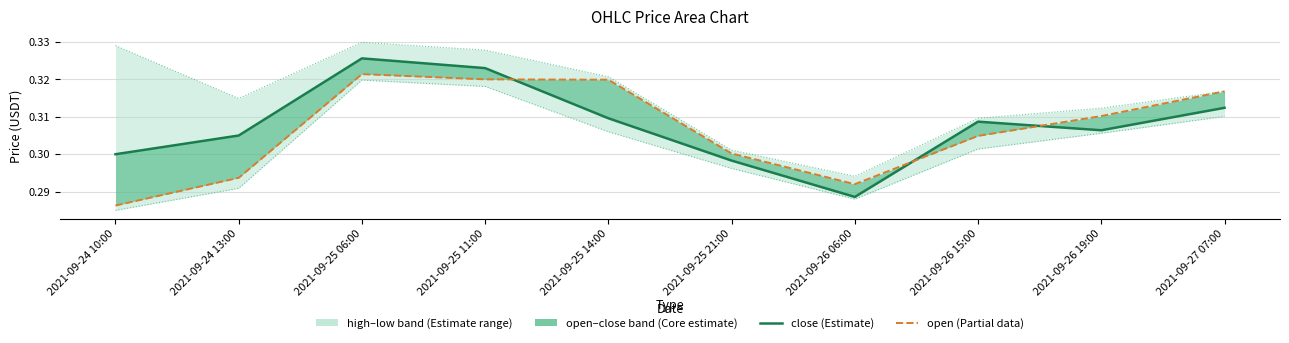

The value of low at 2021-09-26 19:00 is 0.4. True or false?

False